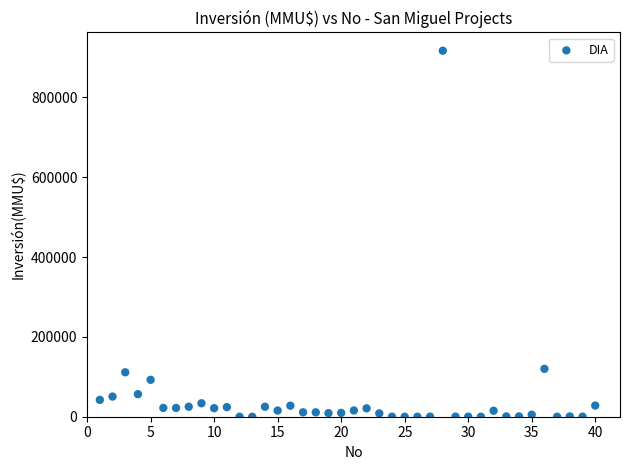

What is the range of Y values (max minus min)?

917000